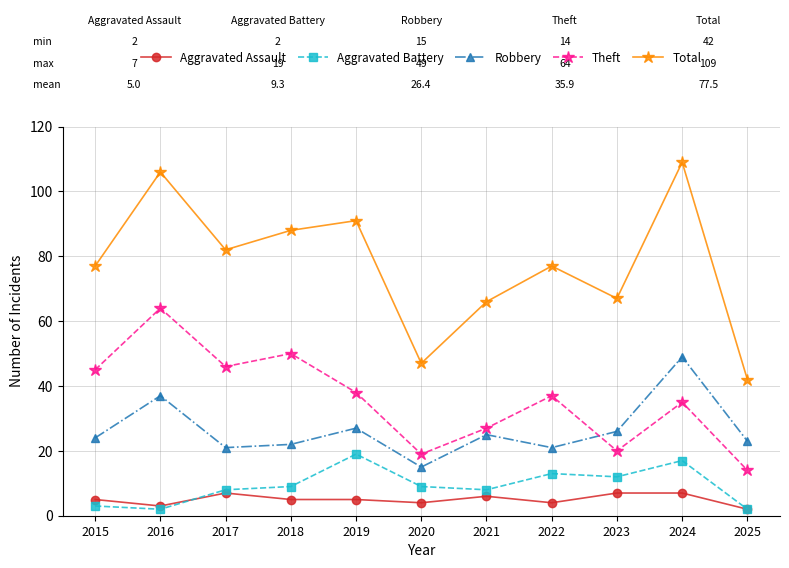

How many data points in Robbery are less than 24?

5